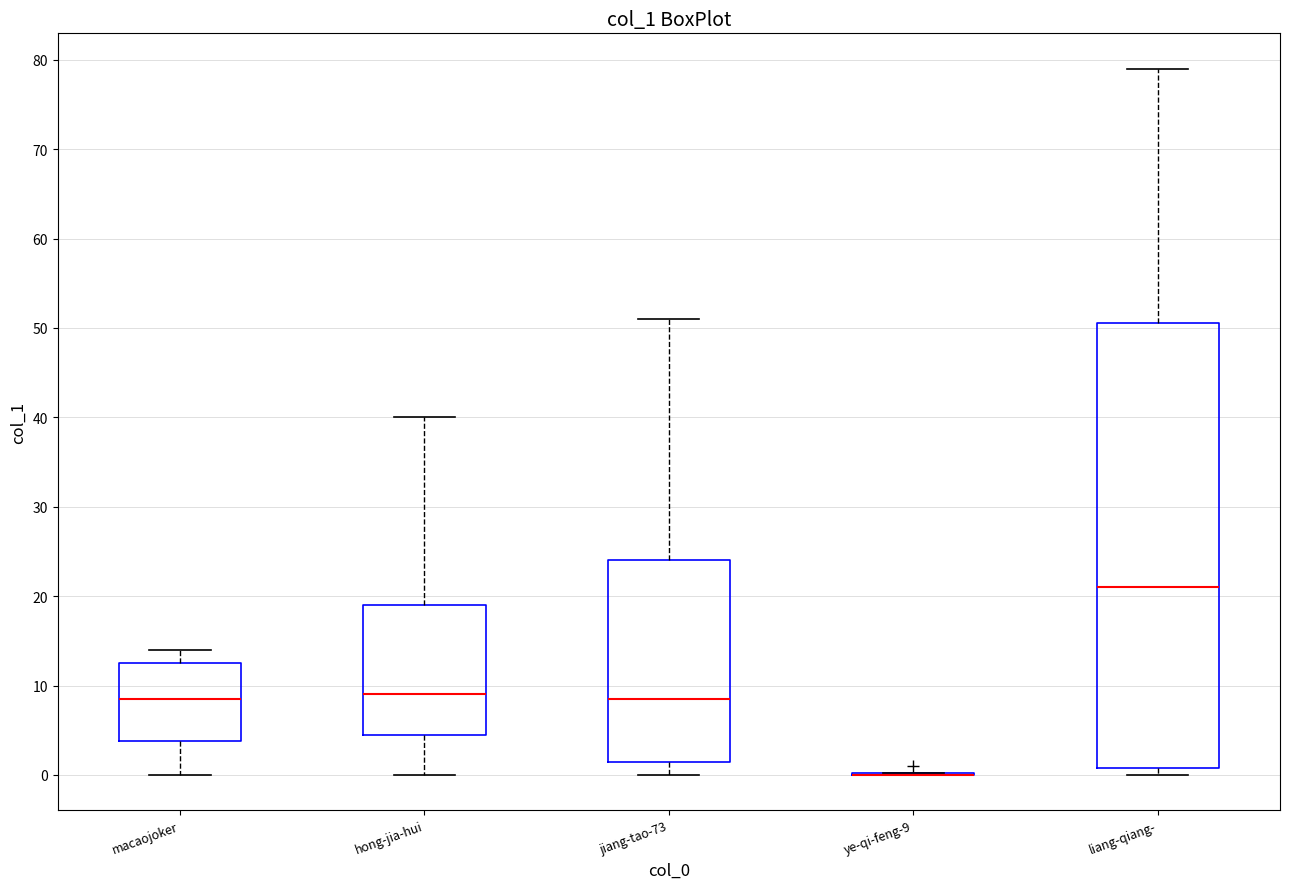

Reading left to right, read every box against the y-axis: the position of its median line, the range the box covers, and the ends of its whiskers. The values are not printed on the chart, so give them approximately, as read against the axis.

macaojoker: median 9, box 4 to 13, whiskers 0 to 14
hong-jia-hui: median 9, box 5 to 19, whiskers 0 to 40
jiang-tao-73: median 9, box 2 to 24, whiskers 0 to 51
ye-qi-feng-9: box collapsed to a line at 0, whiskers 0 to 0
liang-qiang-: median 21, box 1 to 51, whiskers 0 to 79